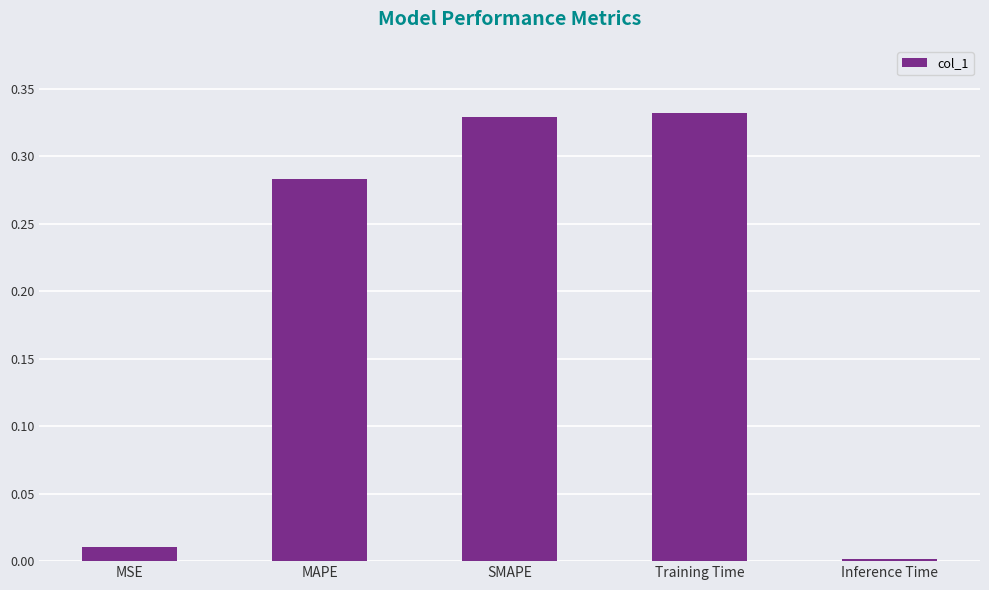

Are the bars grouped side by side (vs. stacked)?

No